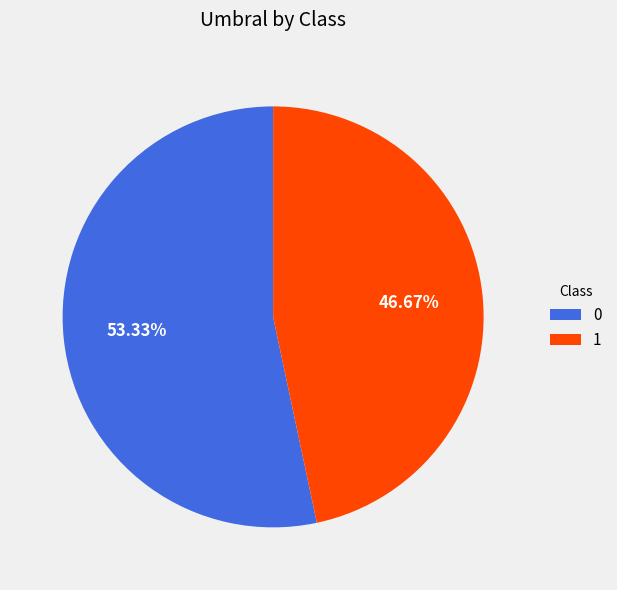

How many slices are in this pie chart?

2